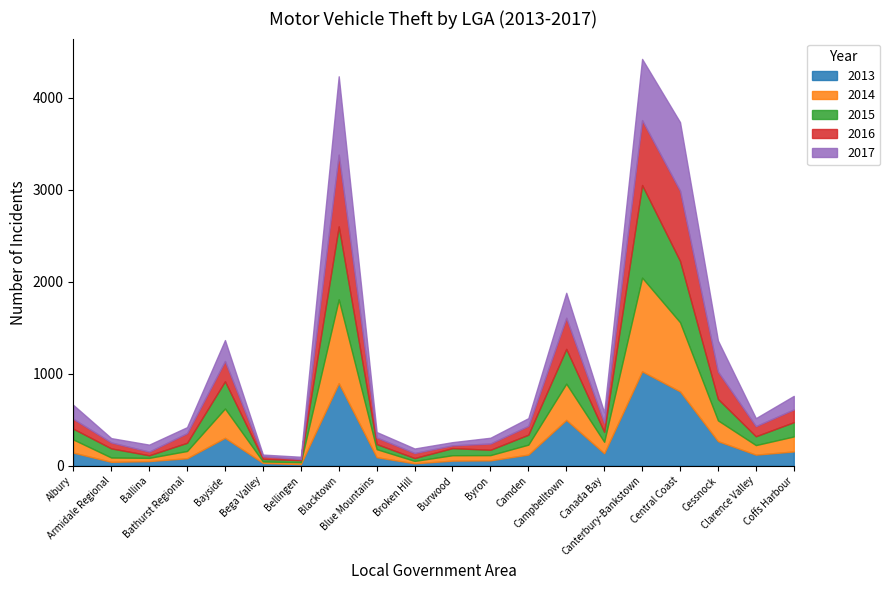

Where does the 2014 series first go above 108?

Albury